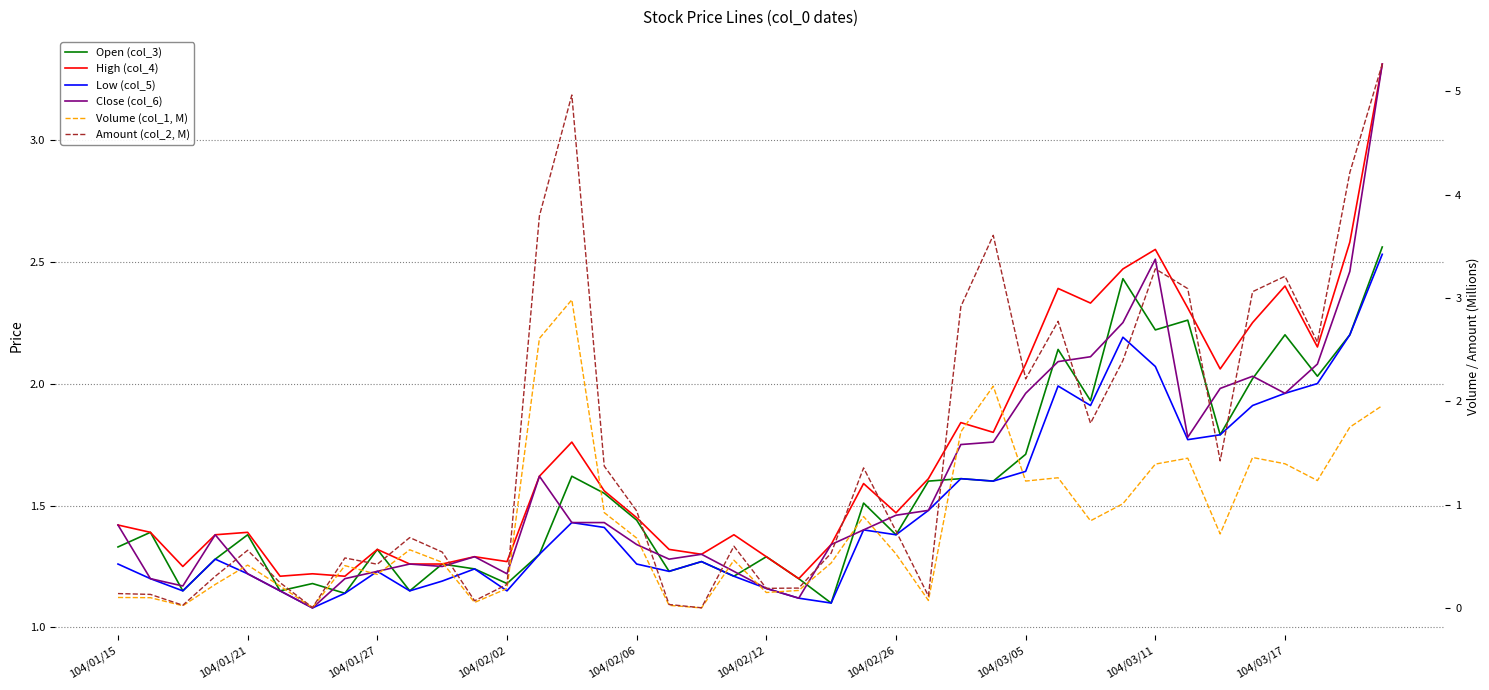

What are all the series names shown in the legend?

Open (col_3), High (col_4), Low (col_5), Close (col_6), Volume (col_1, M), Amount (col_2, M)